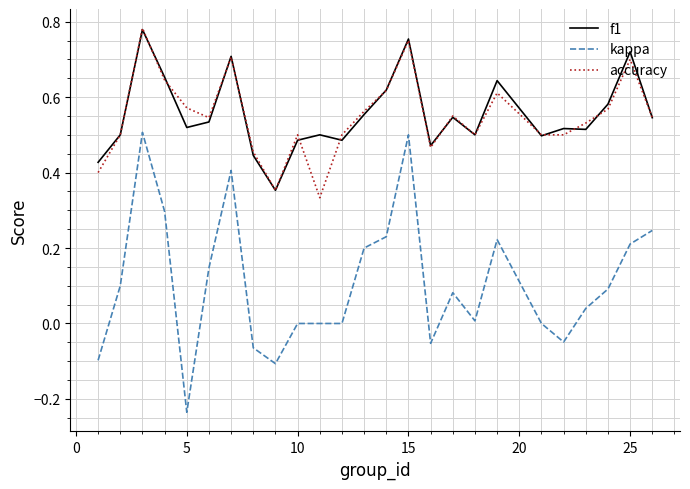

Which series has the largest range (max minus min)?

kappa